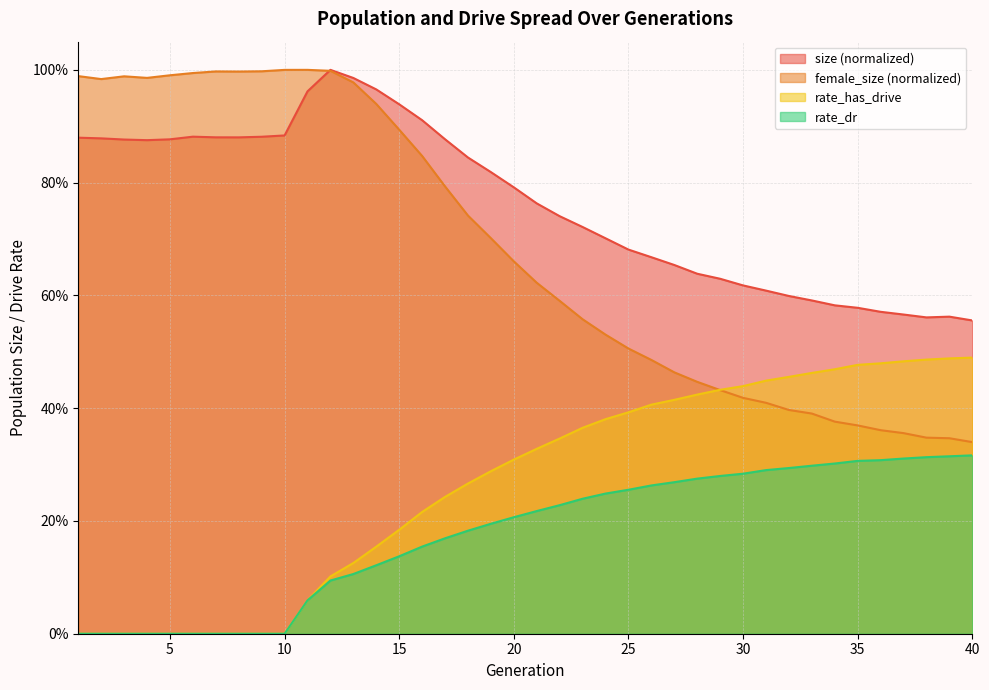

How many lines are shown in the chart?

4